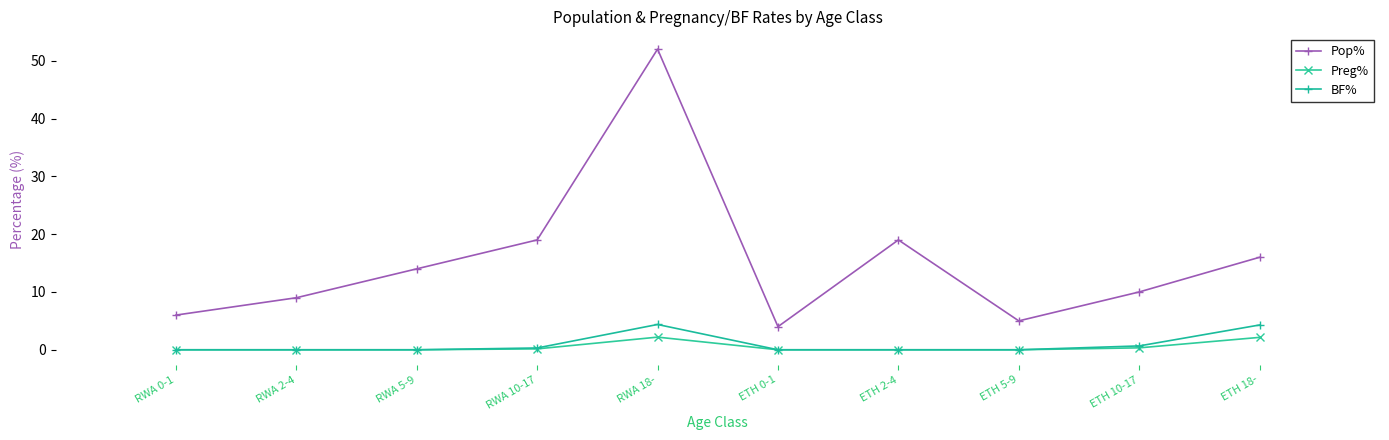

How many lines are shown in the chart?

3